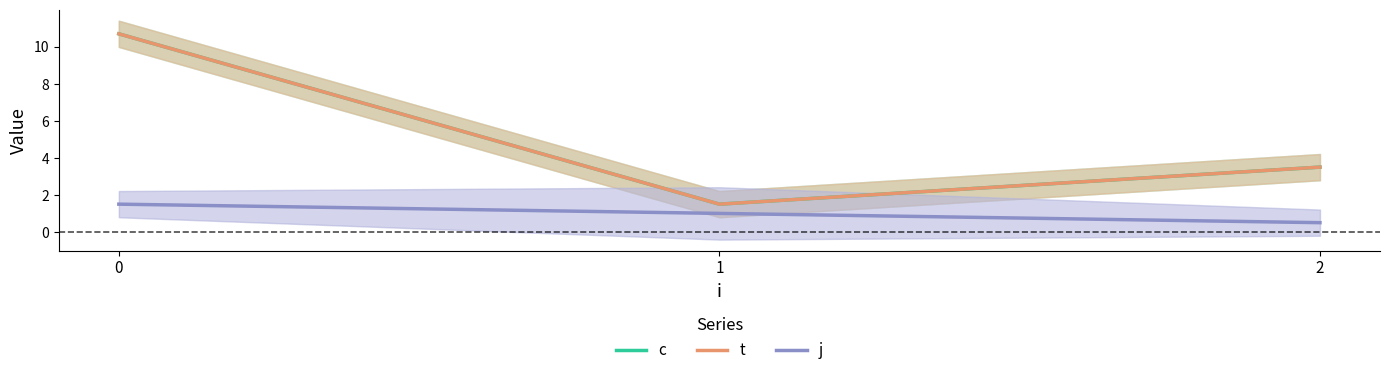

How many values in the j series exceed 1?

1